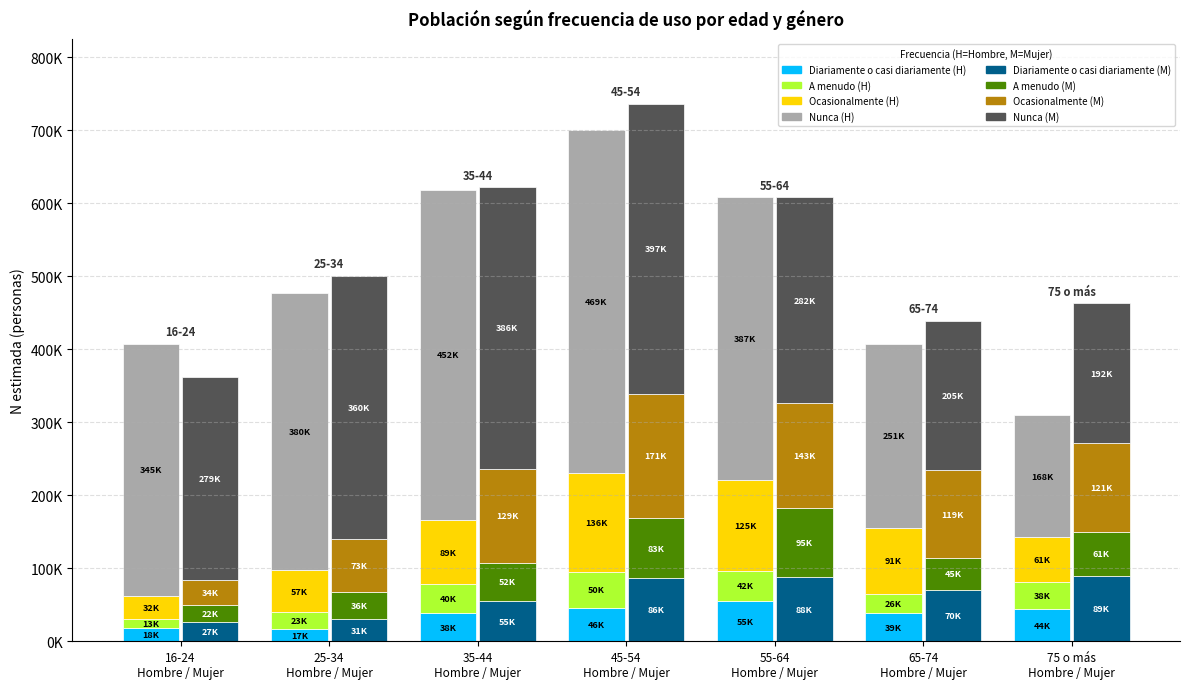

The Nunca (Hombre) series shows 243757 at 35-44 Hombre / Mujer. True or false?

False